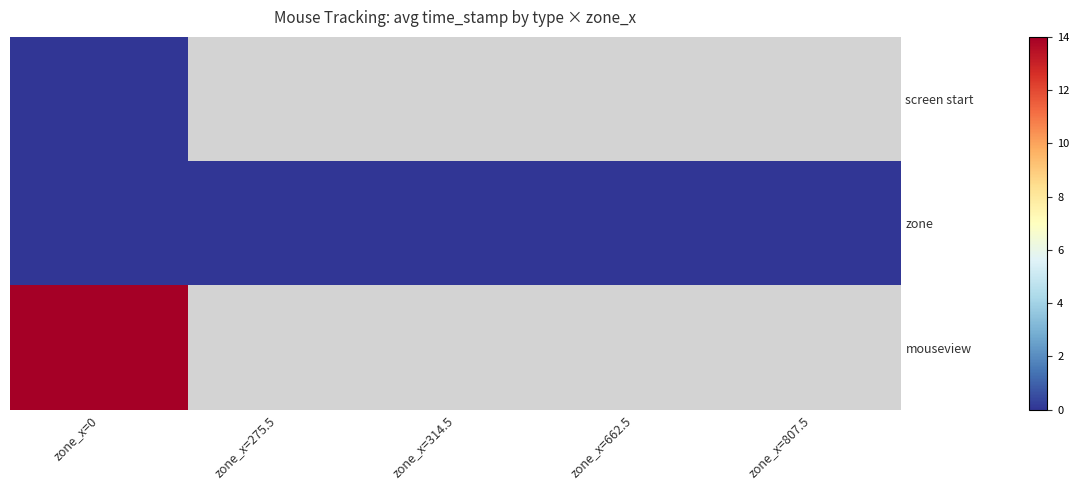

Rank the categories by screen start value from highest to lowest.

zone_x=0, zone_x=275.5, zone_x=314.5, zone_x=662.5, zone_x=807.5